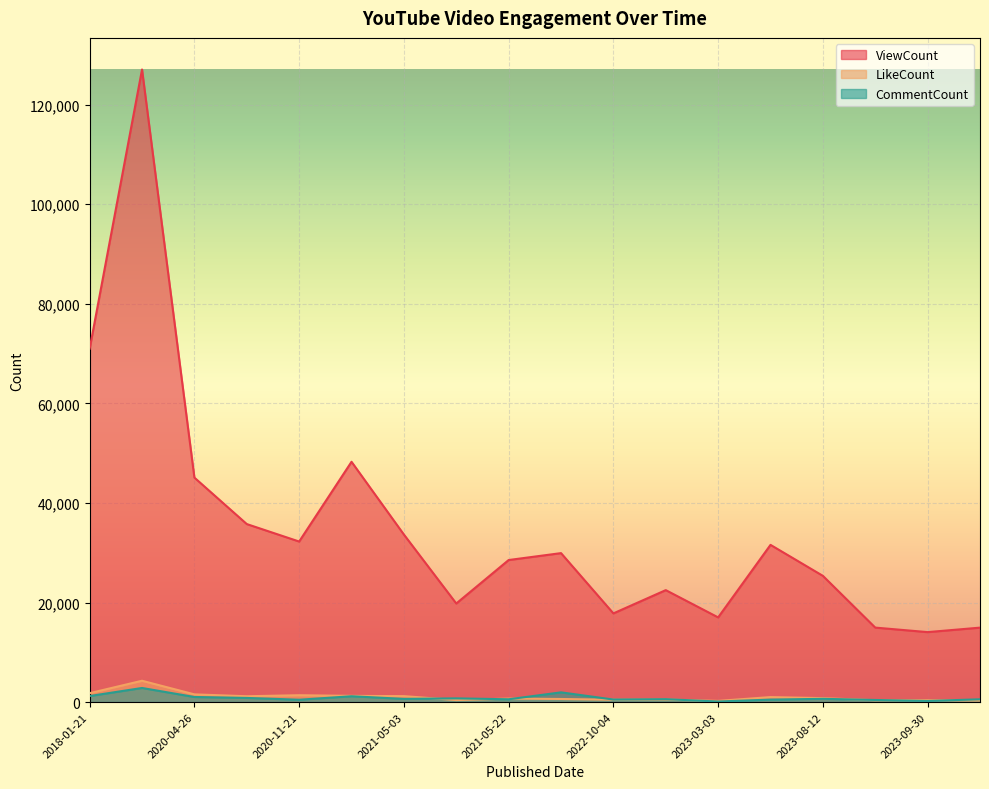

Where is the first local maximum for ViewCount?

2018-01-22